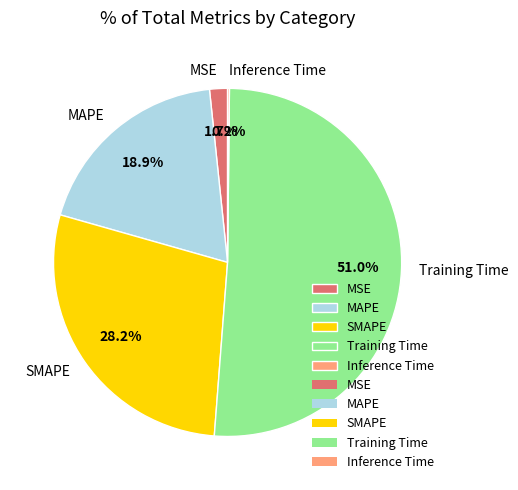

To the nearest percent, what portion does SMAPE represent?

28%